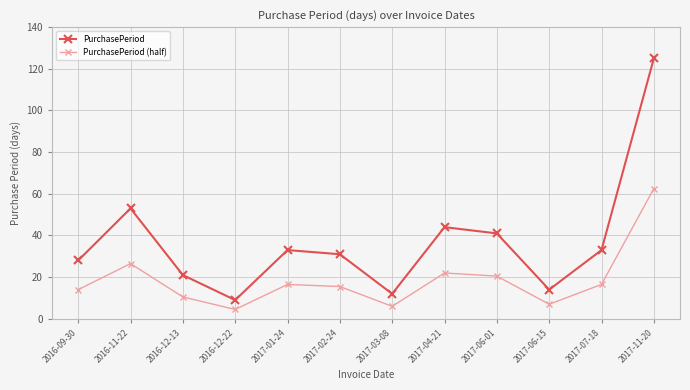

What is the total value across all series at 2017-11-20?

187.5